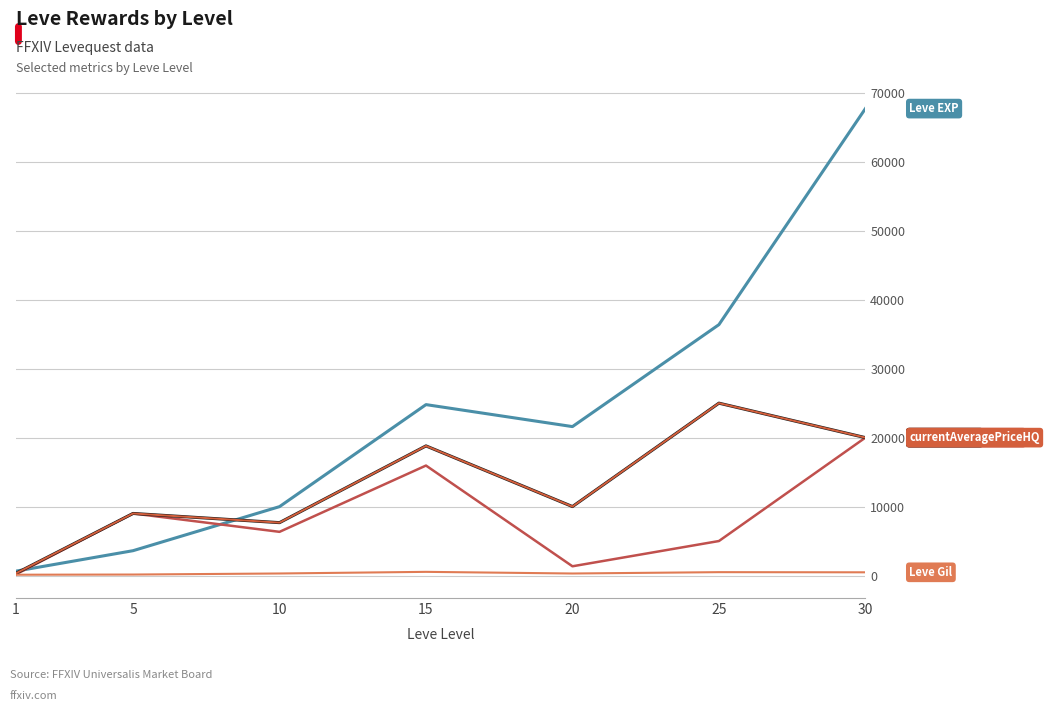

Does the chart display data point markers on the line(s)?

No